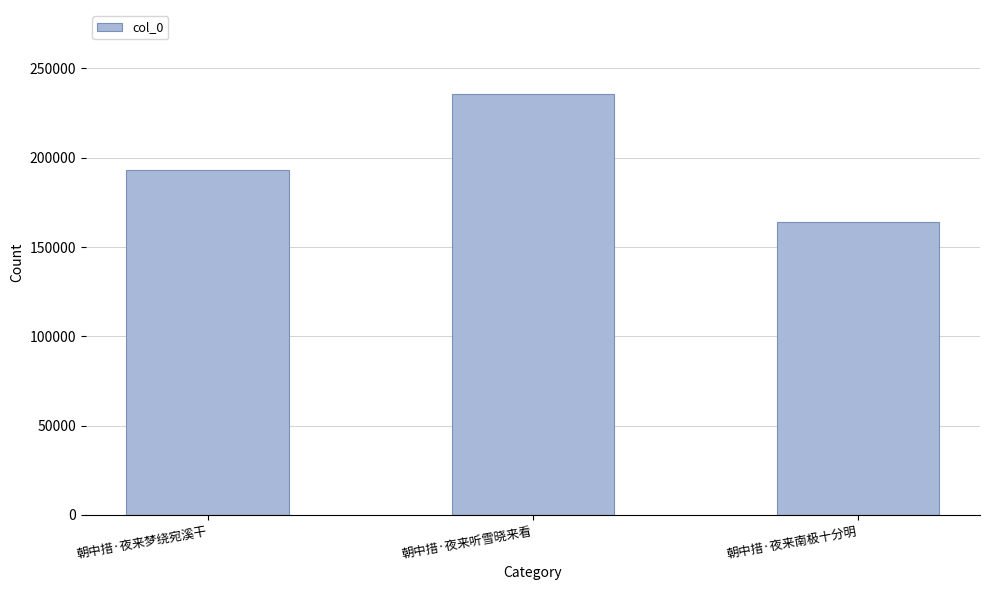

The value at 朝中措·夜来梦绕宛溪干 is 255673. True or false?

False